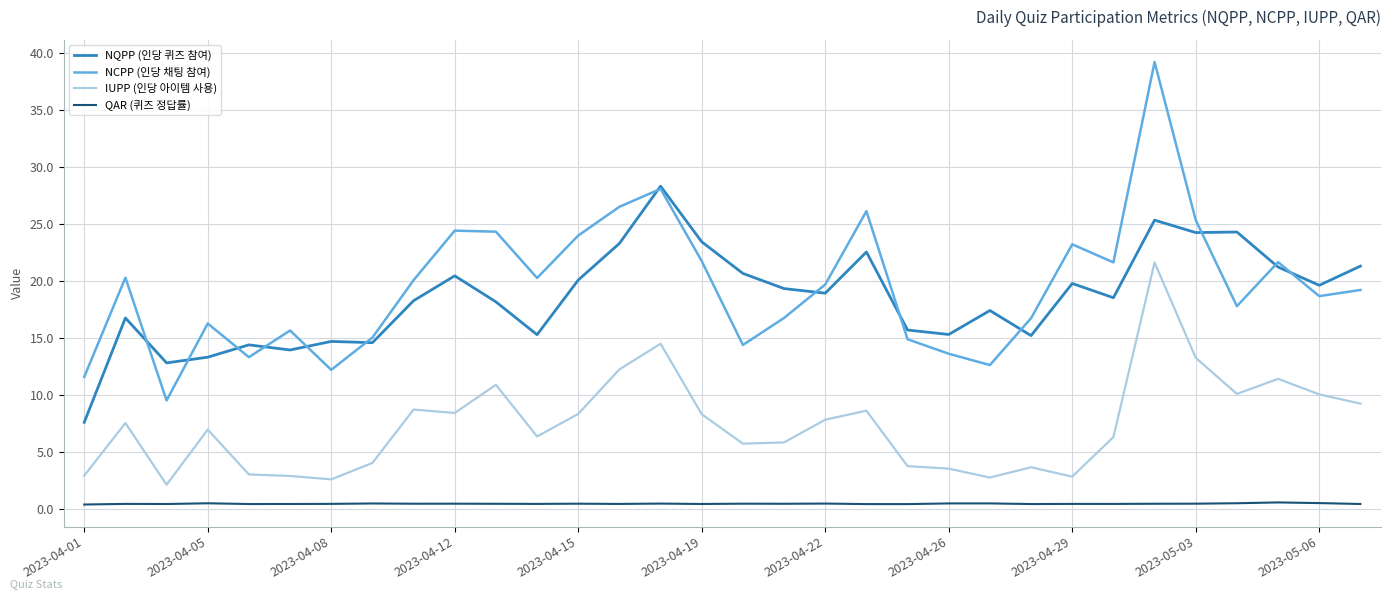

What is the difference between the maximum and minimum values in the IUPP (인당 아이템 사용) series?

19.5